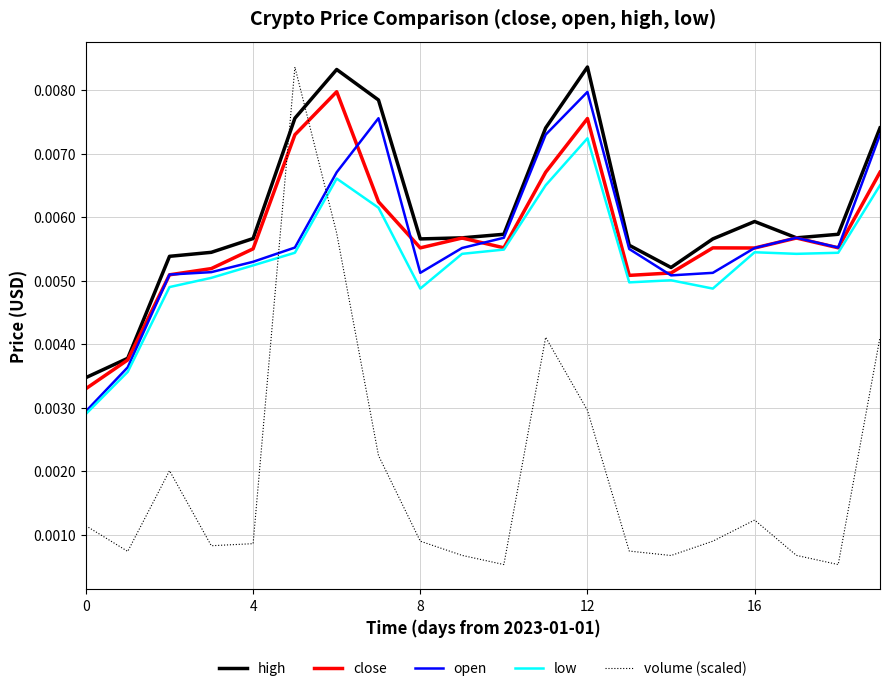

How many lines are shown in the chart?

5